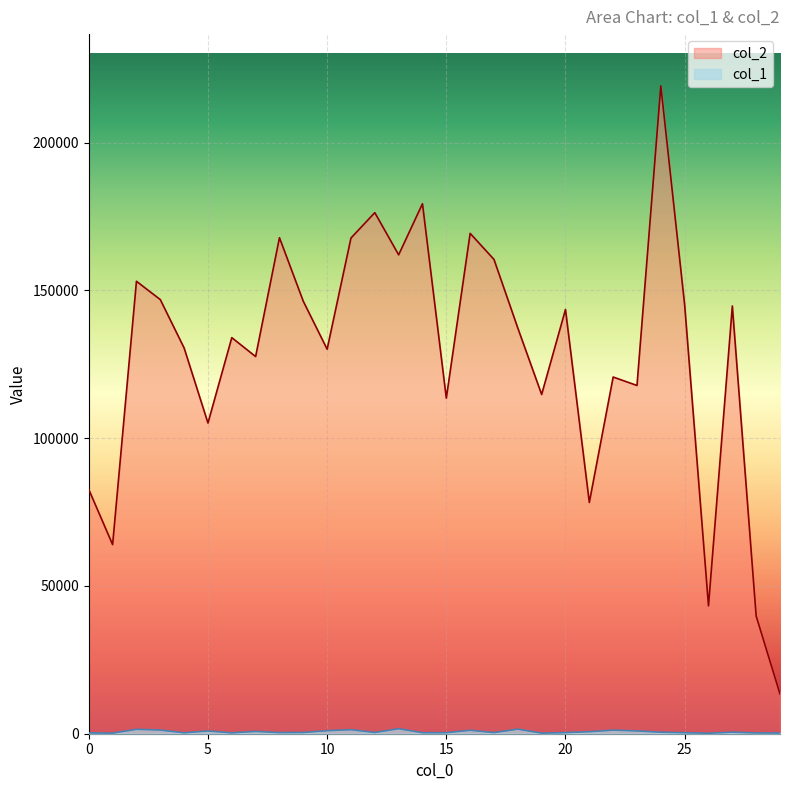

What is the difference between the second highest and second lowest values in the col_1 series?

1351